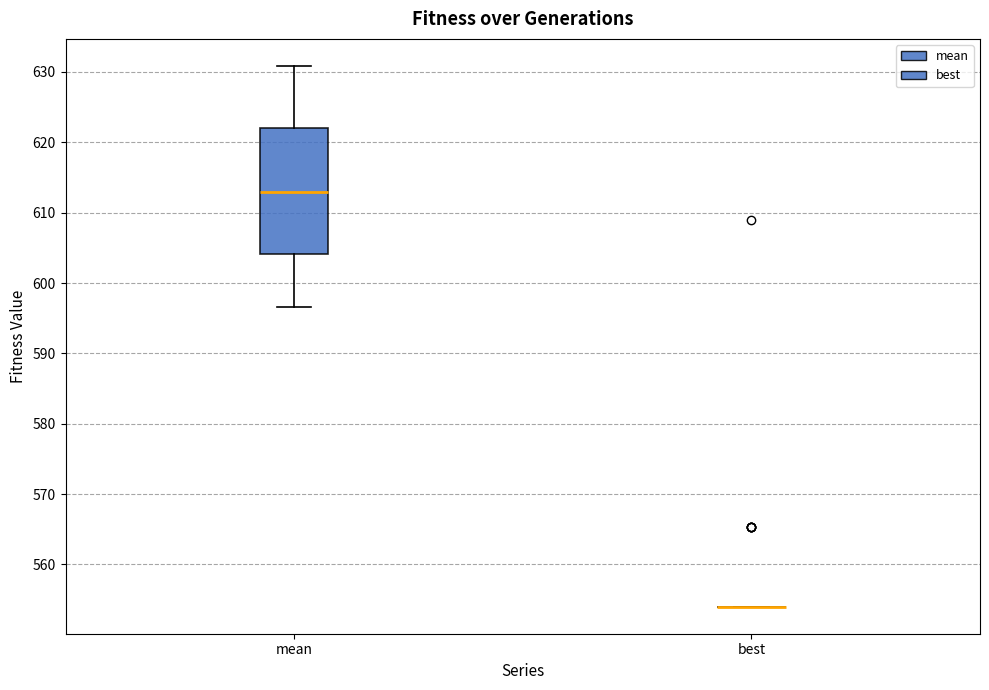

Reading left to right, transcribe this box plot: for each box, give where its median line is, the range the box spans, and where its two whiskers end, as read against the y-axis. The values are not printed on the chart, so give them approximately, as read against the axis.

mean: median 613, box 604 to 622, whiskers 597 to 631
best: box collapsed to a line at 554, whiskers 554 to 554